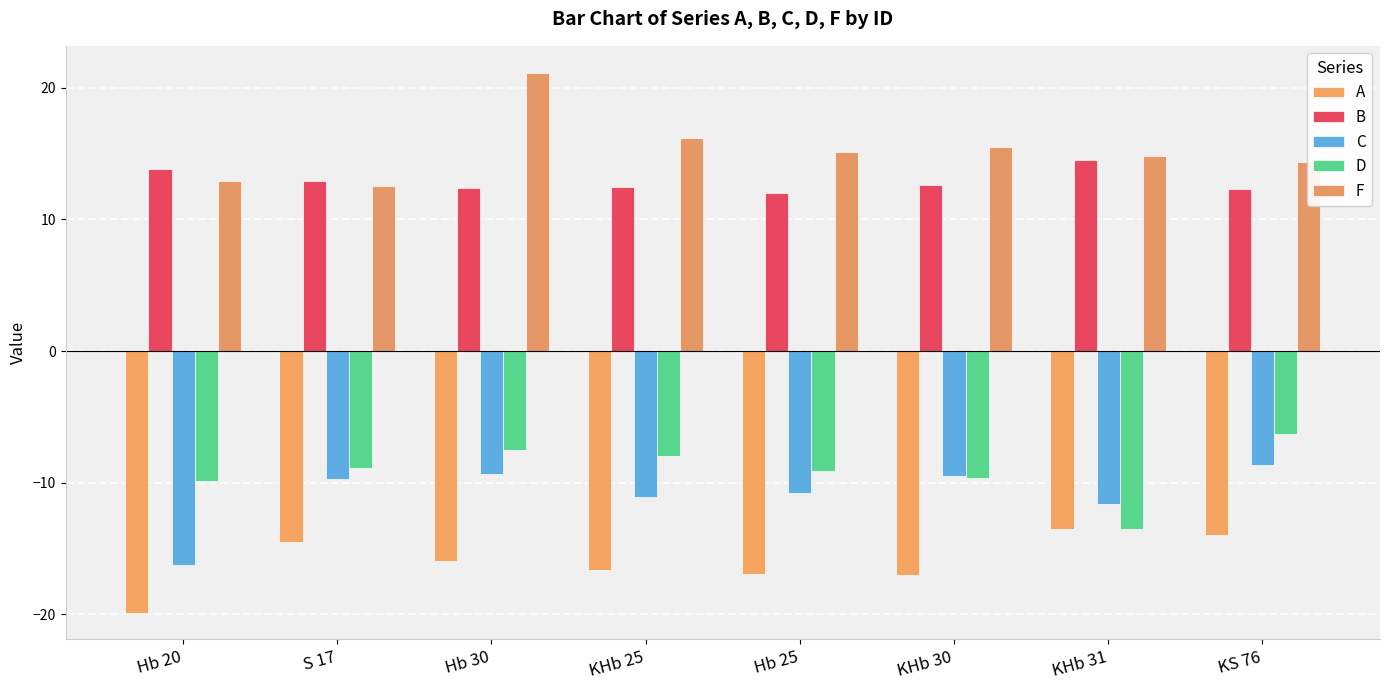

Between KHb 25 and KS 76, which series saw the biggest shift?

A